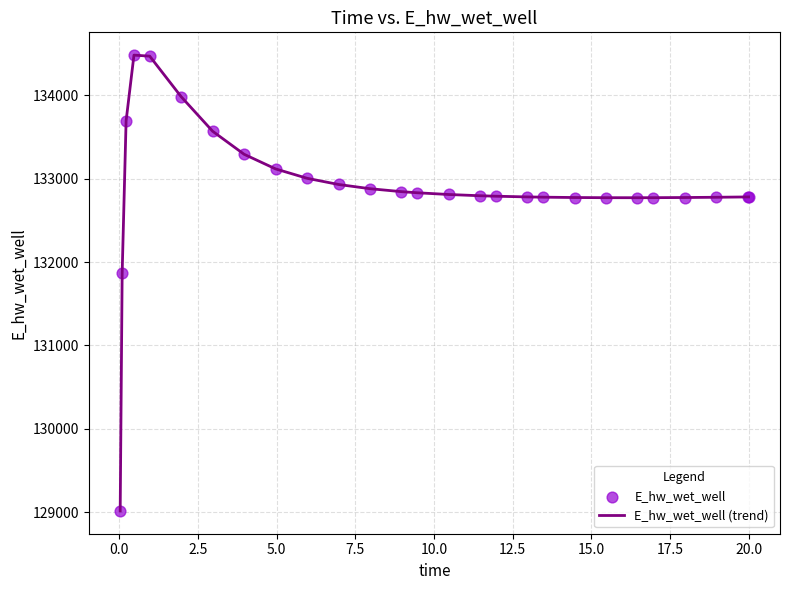

What is the smallest value displayed?

129015.8